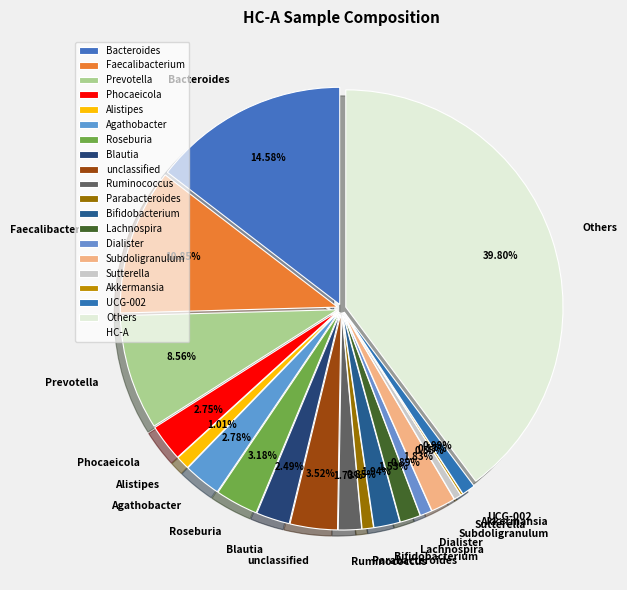

The Dialister slice represents 1% of the pie. True or false?

True